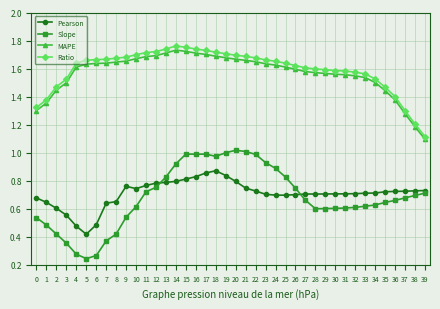

How many lines are shown in the chart?

4